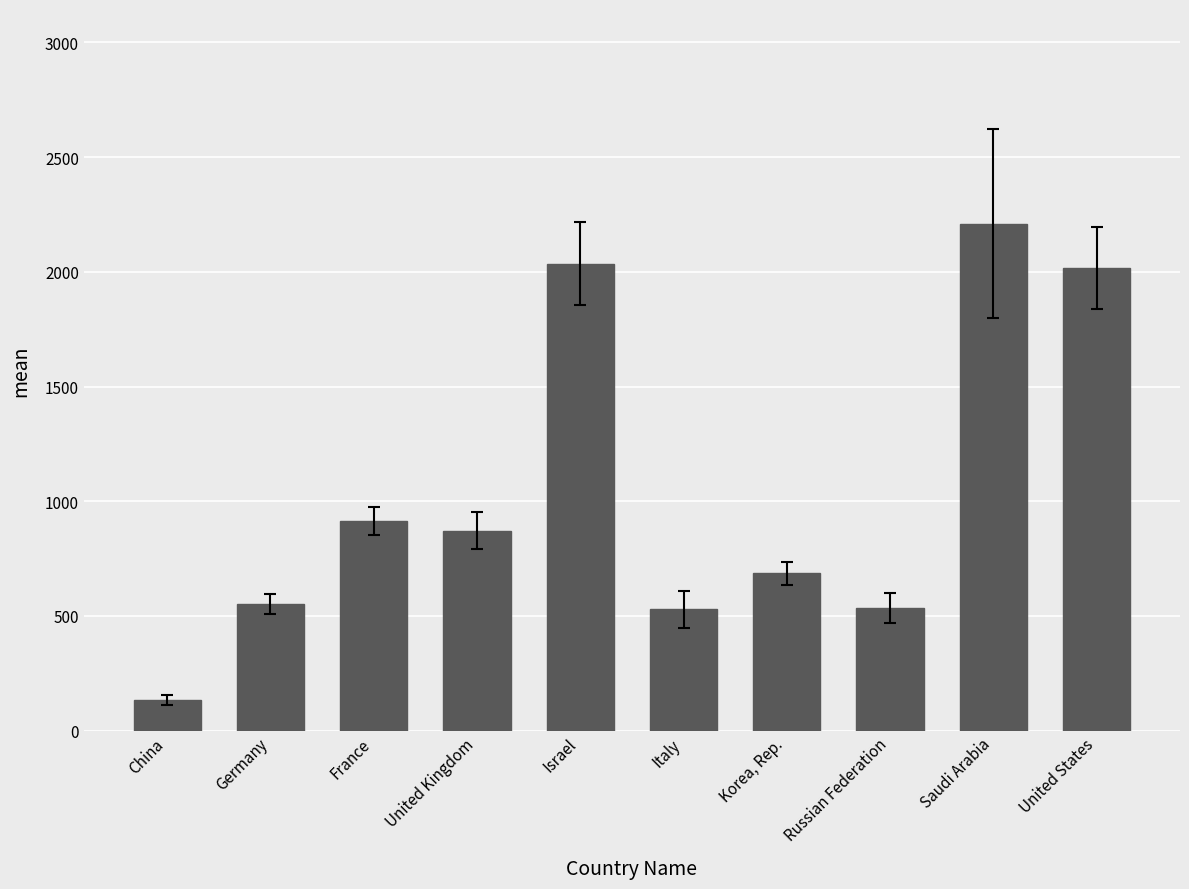

How many data points are less than 872?

5